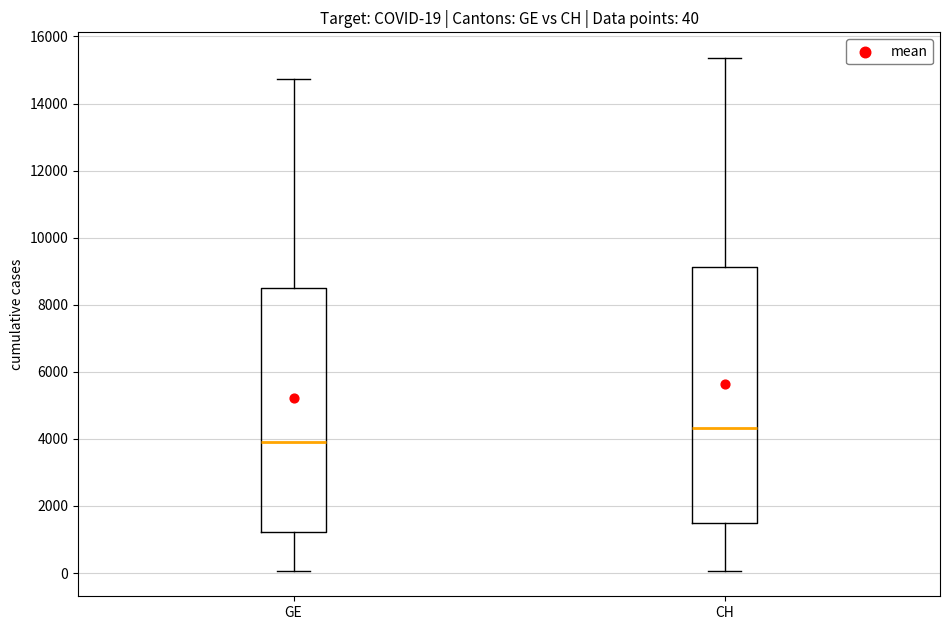

Which box's median line is the lowest?

GE